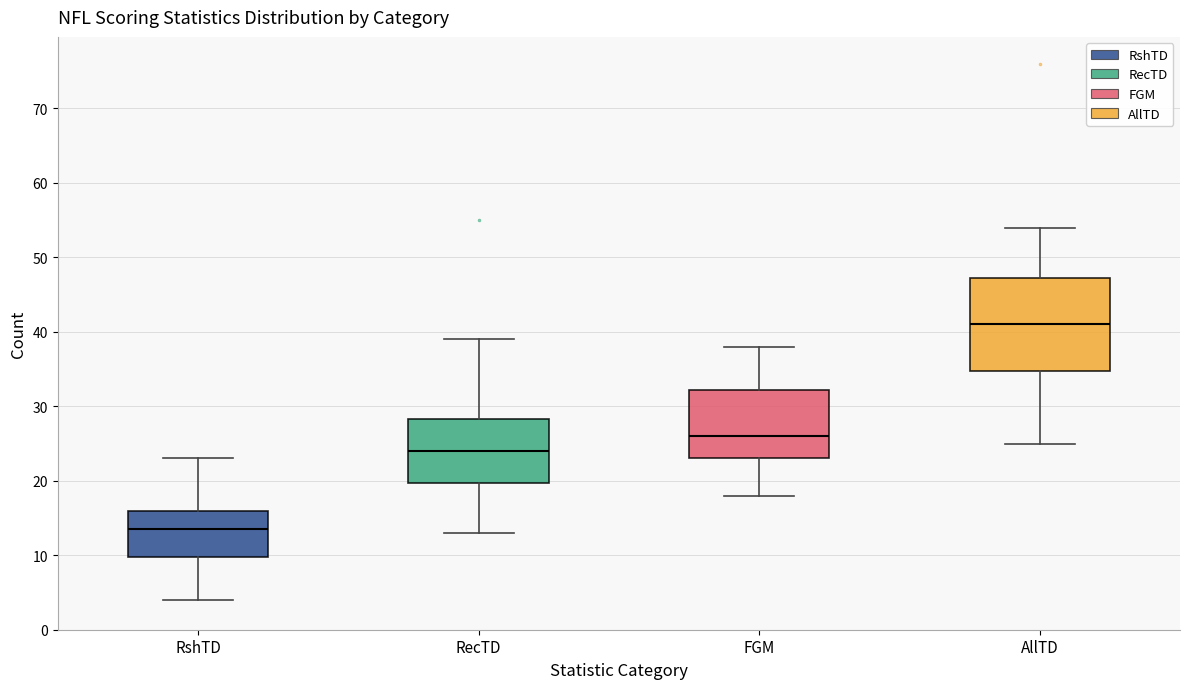

Reading left to right, read every box against the y-axis: the position of its median line, the range the box covers, and the ends of its whiskers. The values are not printed on the chart, so give them approximately, as read against the axis.

RshTD: median 14, box 10 to 16, whiskers 4 to 23
RecTD: median 24, box 20 to 28, whiskers 13 to 39
FGM: median 26, box 23 to 32, whiskers 18 to 38
AllTD: median 41, box 35 to 47, whiskers 25 to 54